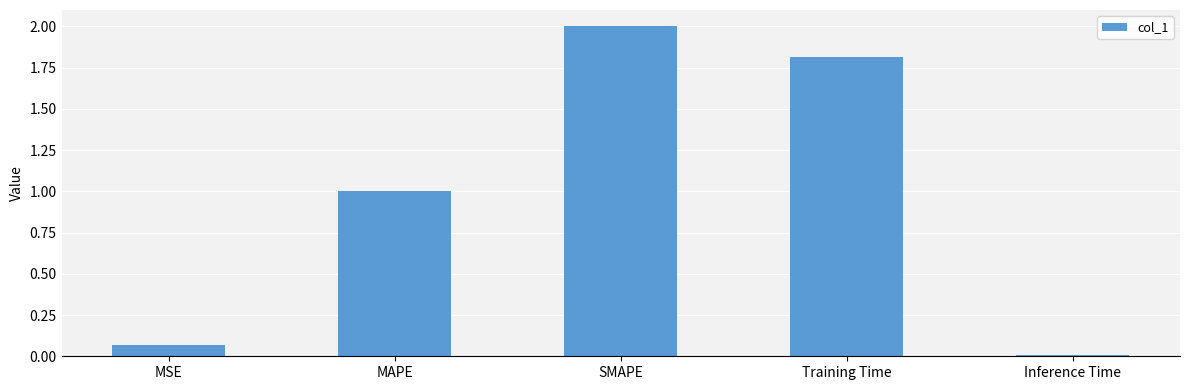

What is the maximum value shown in the chart?

2.0